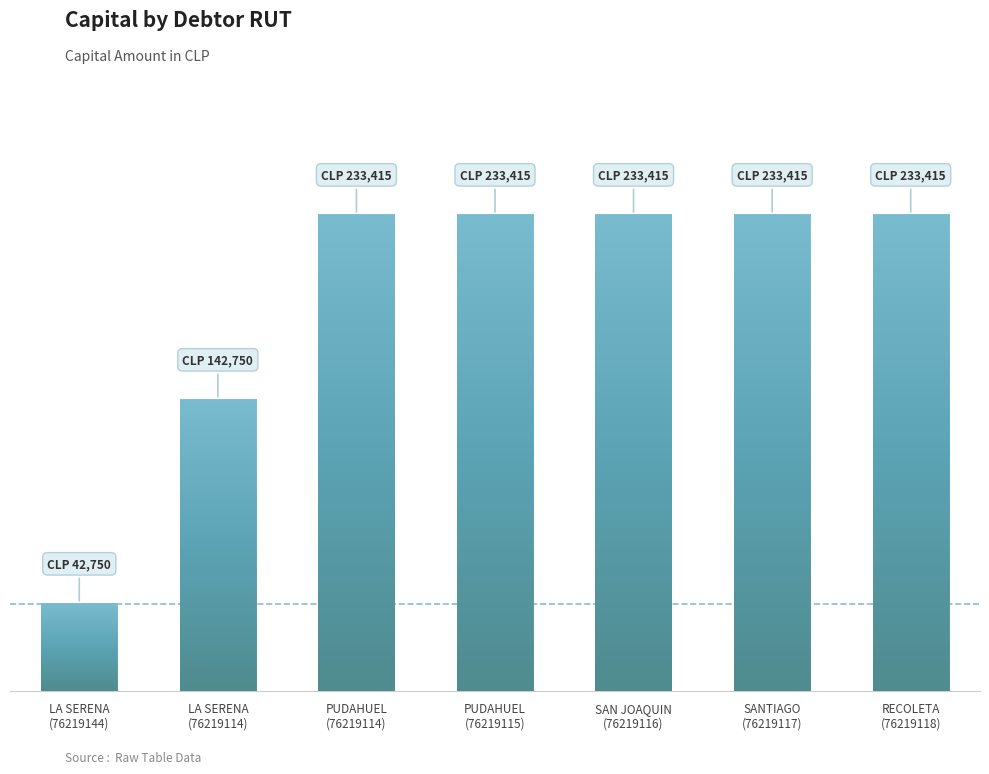

Are the bars horizontal?

No